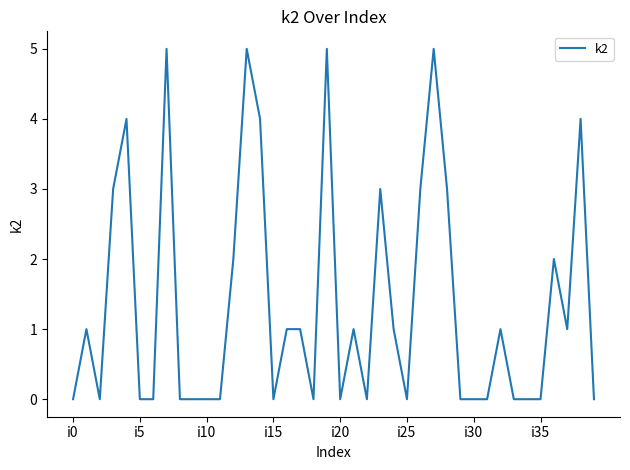

What is the difference between the maximum and minimum values?

5